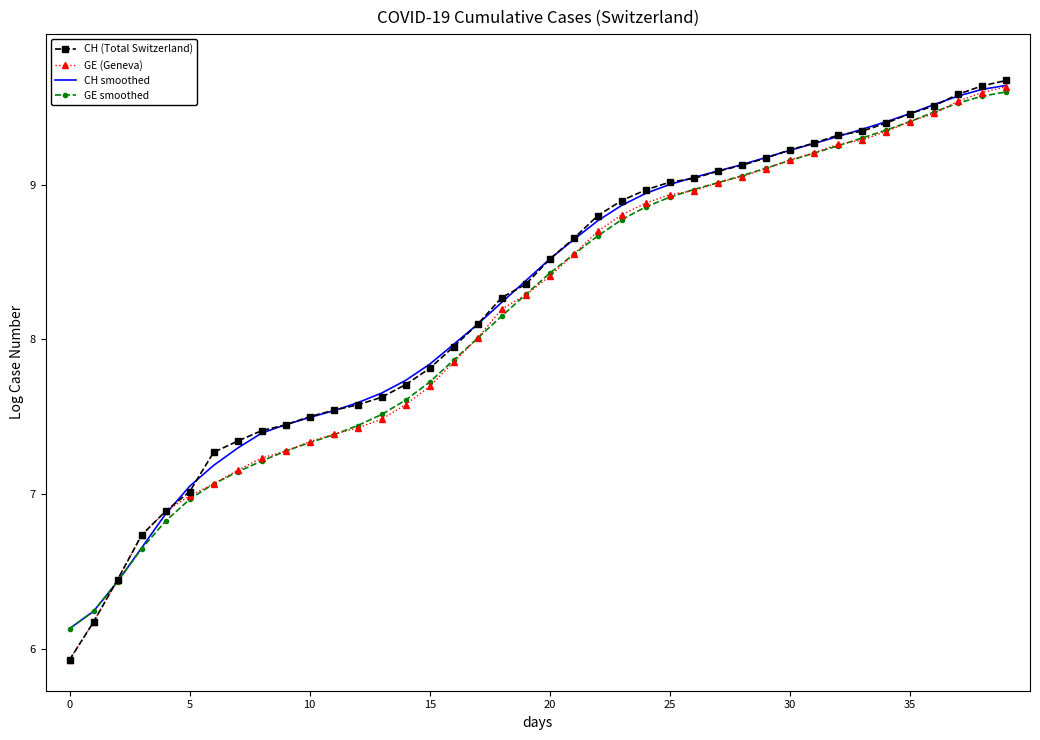

What is the highest value of the CH (Total Switzerland) series?

9.7